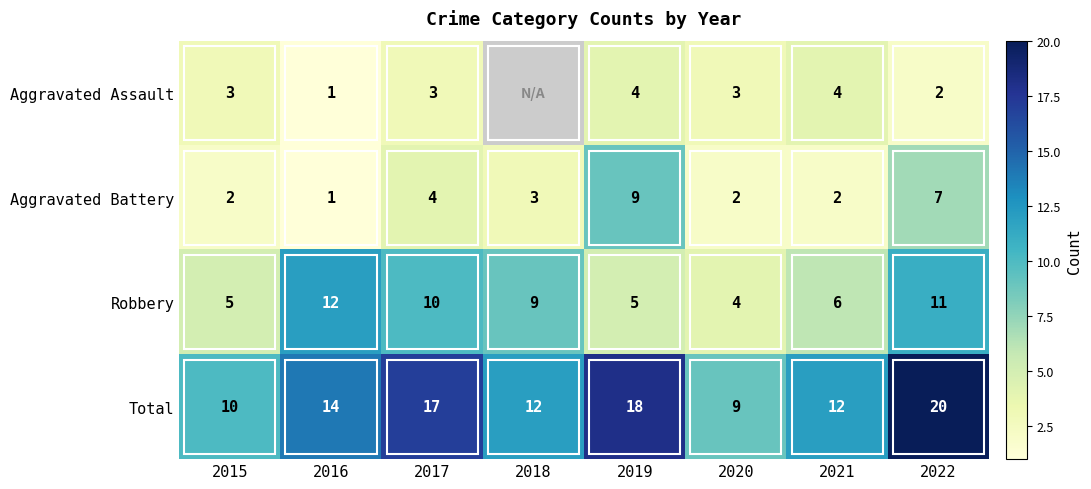

Between 2019 and 2021, which series saw the biggest shift?

Aggravated Battery